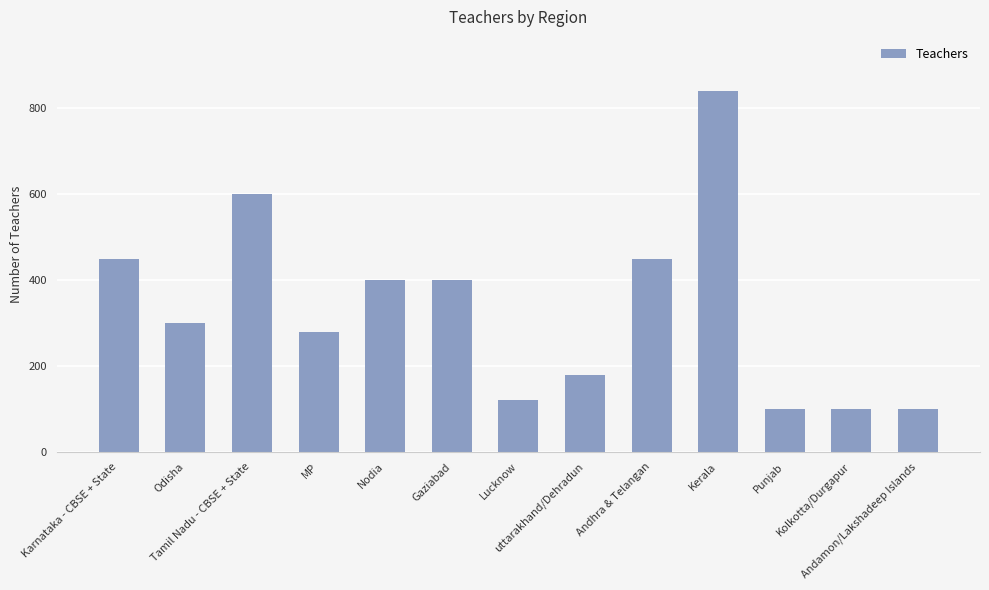

Reading right to left, list all the values displayed in this chart.

100	100	100	840	450	180	120	400	400	280	600	300	450